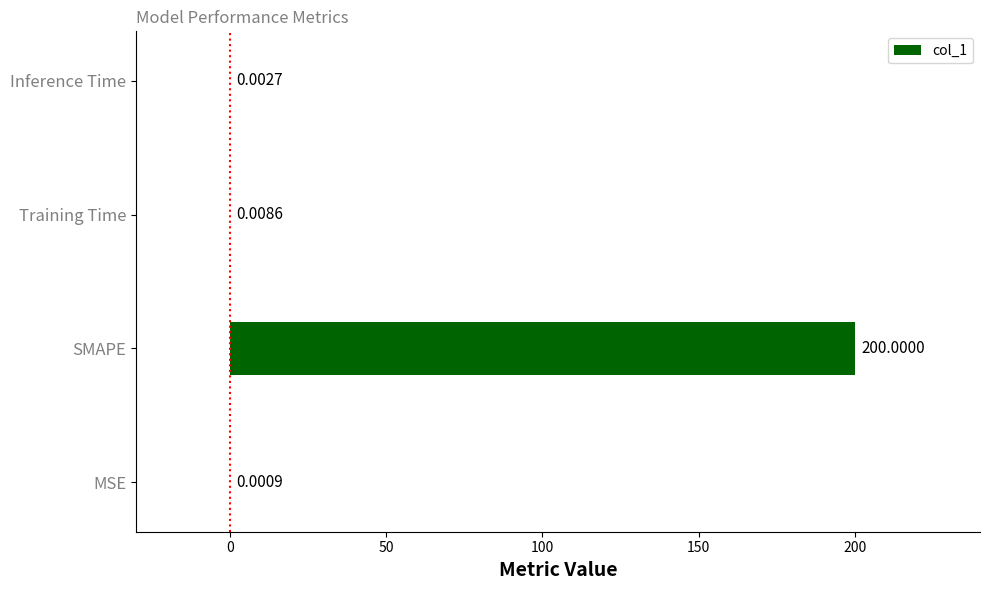

At which label is the value closest to 100?

Training Time